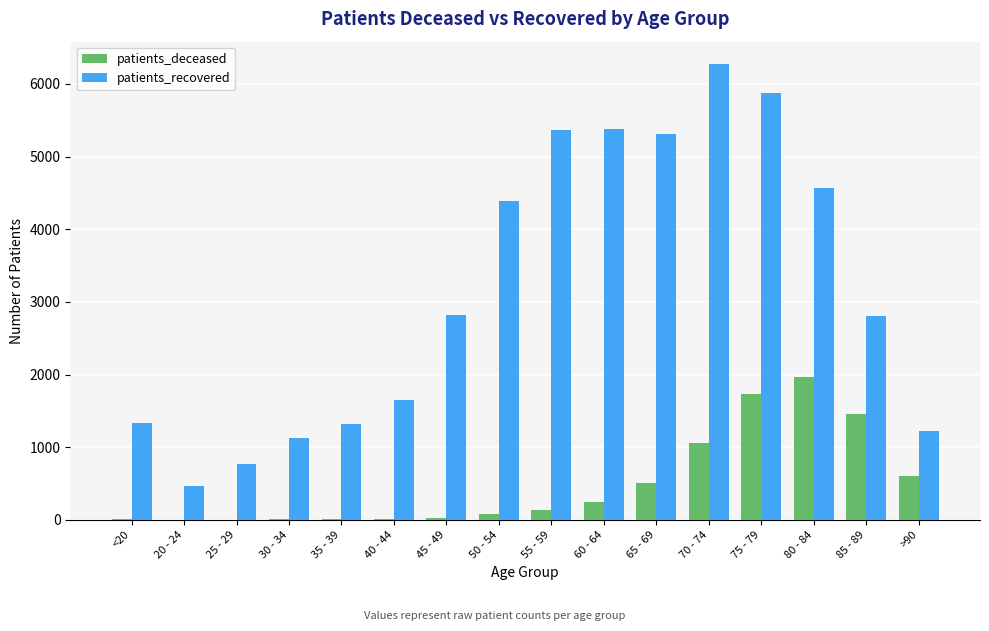

Does the chart contain stacked bars?

No